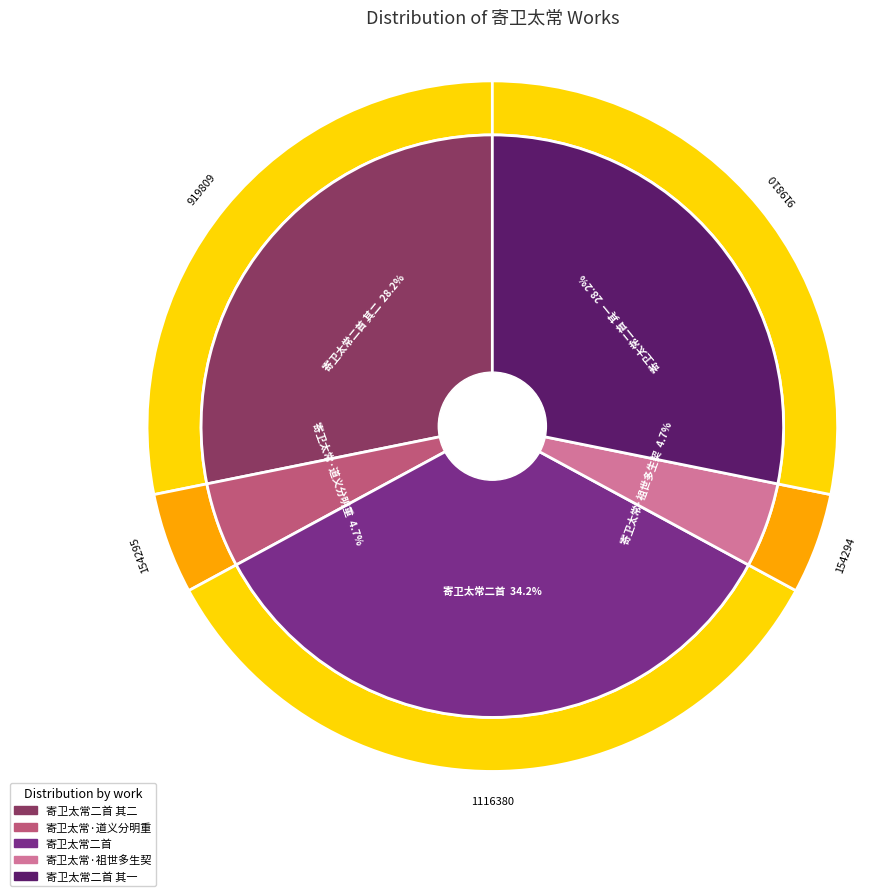

To the nearest percent, what portion does 寄卫太常二首 represent?

34%